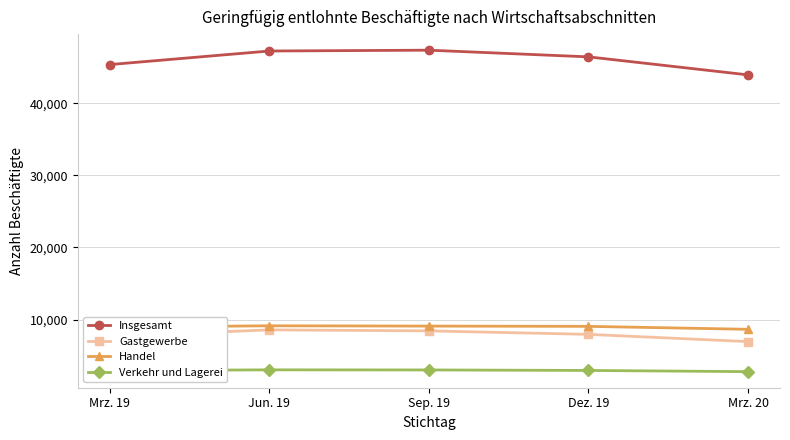

How many lines are shown in the chart?

4